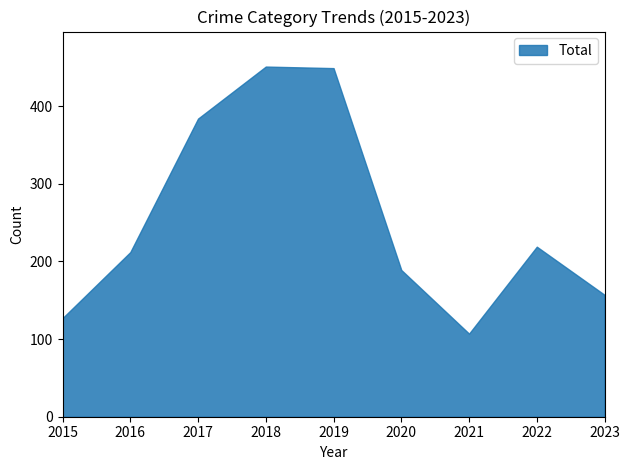

The chart shows a value of 449 at 2019. True or false?

True